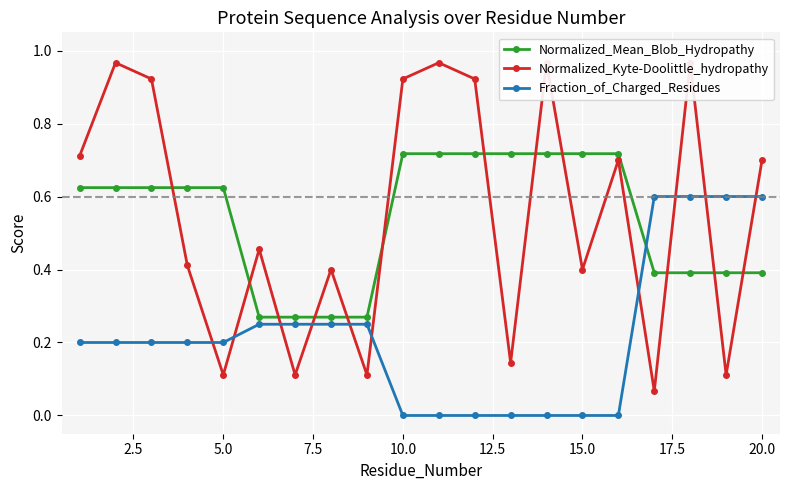

True or false: Normalized_Mean_Blob_Hydropathy has a value of 0.9 at 5.0.

False